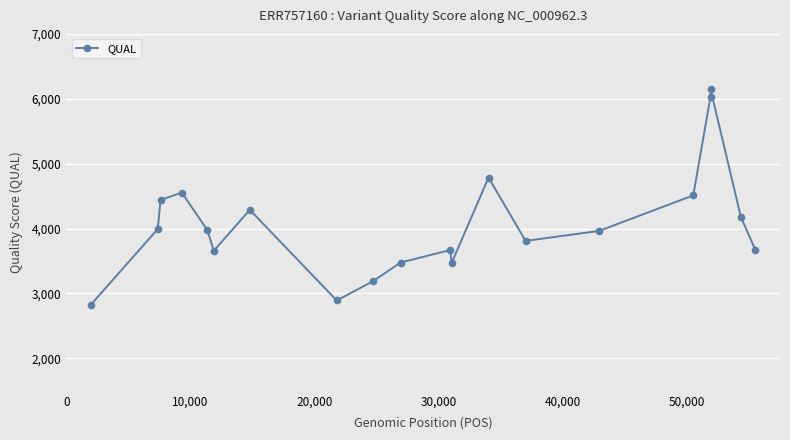

What is the sum of all values?

81542